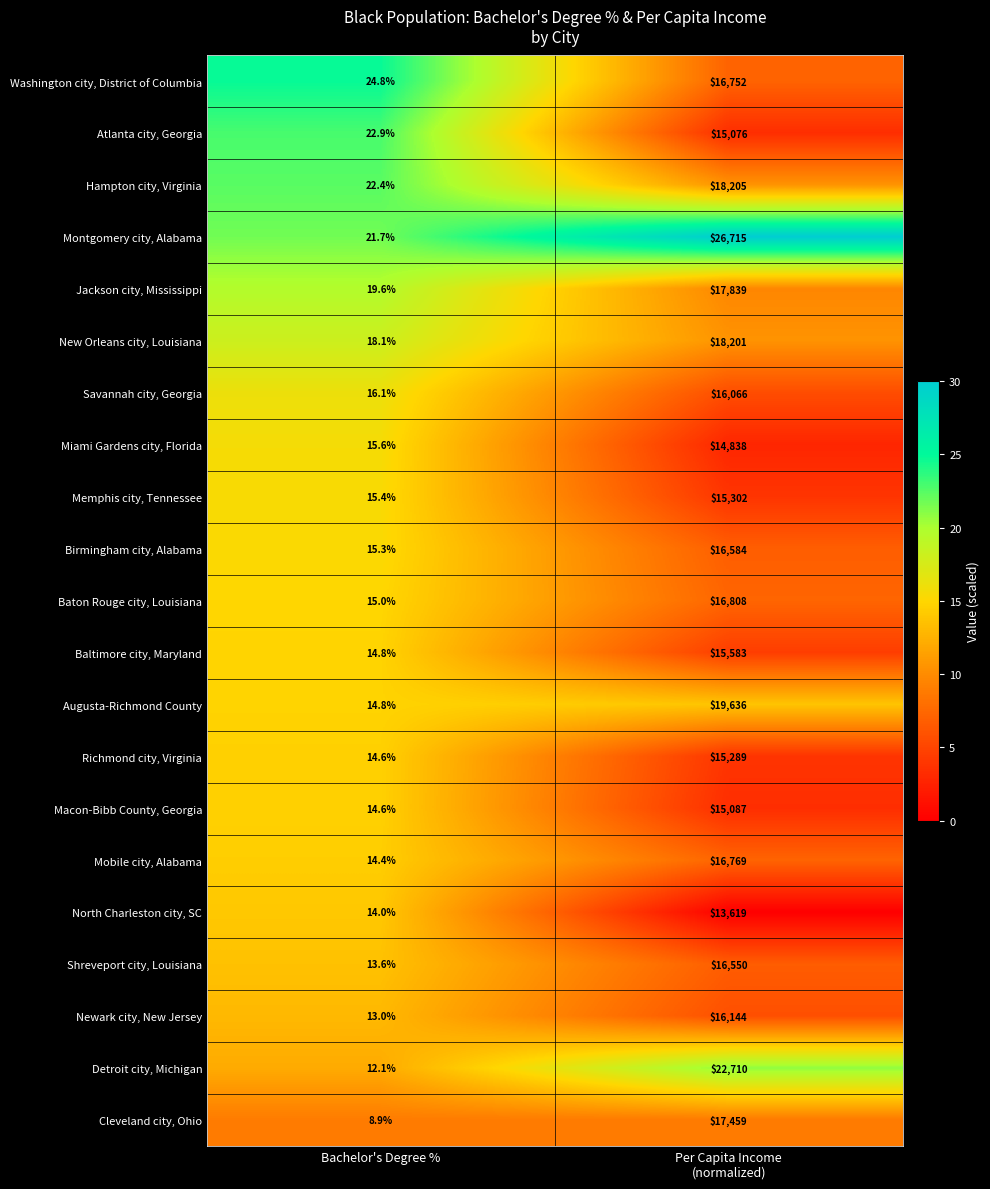

What is the spread (max minus min) of values at Bachelor's Degree %?

15.9